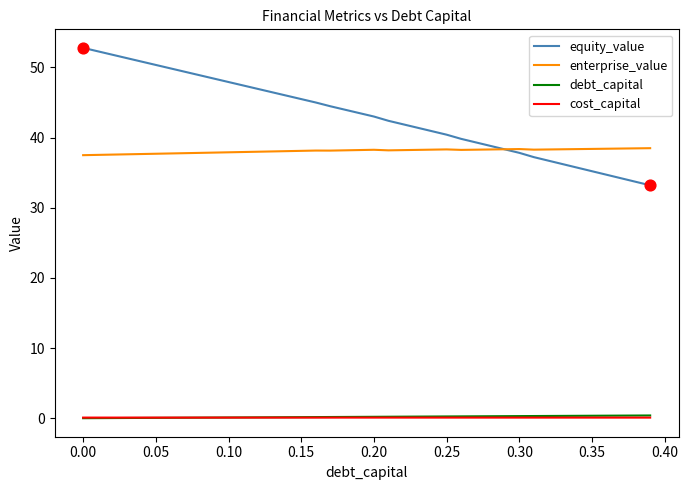

True or false: cost_capital and enterprise_value intersect in this chart.

False